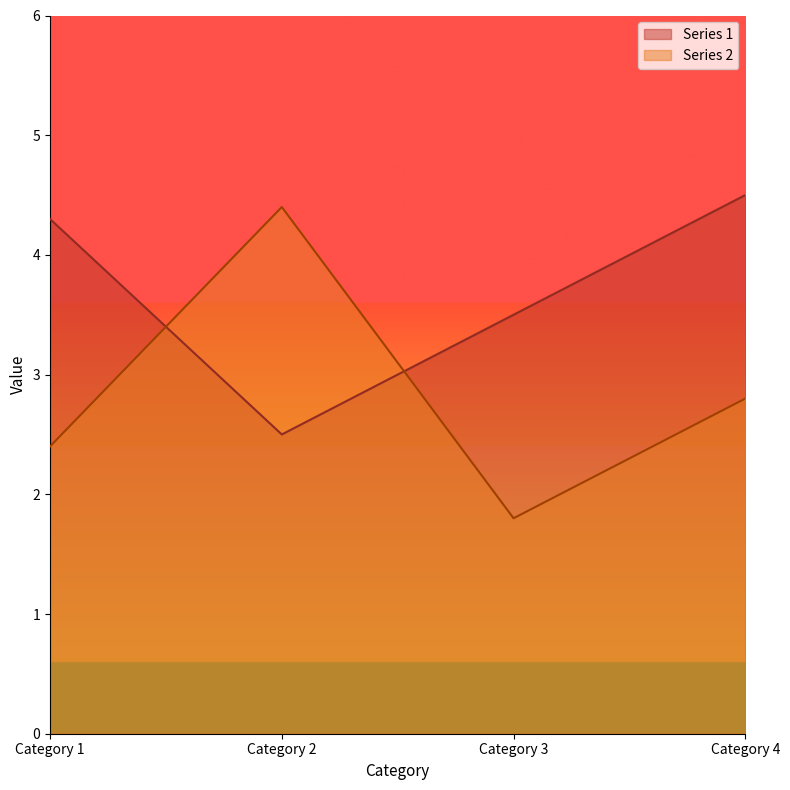

Which category has the lowest value in the Series 1 series?

Category 2